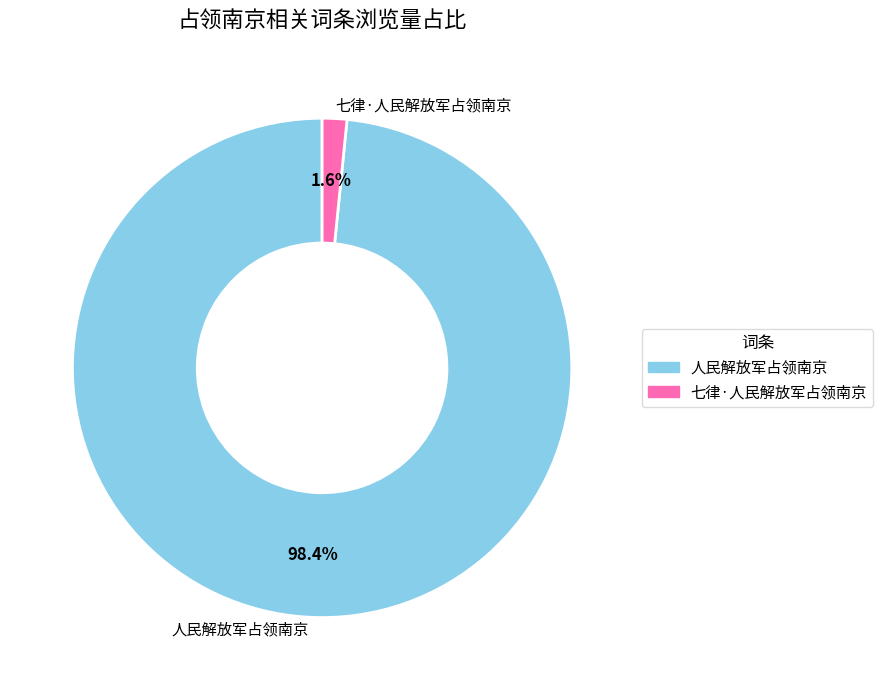

Do 人民解放军占领南京 and 七律·人民解放军占领南京 together represent more than half of the pie?

Yes